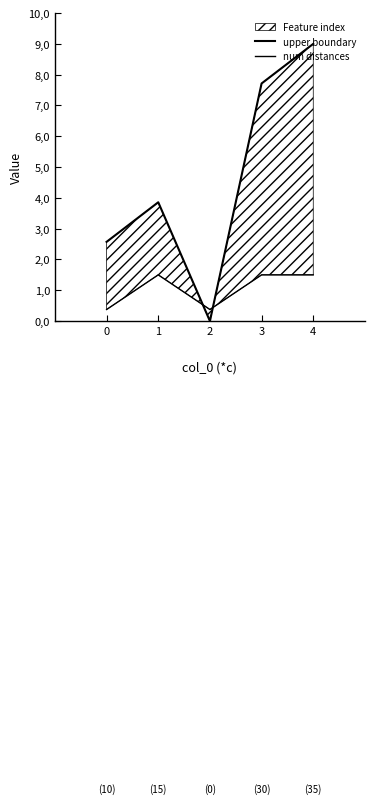

Is it true that num distances equals 0.9 at 1?

False